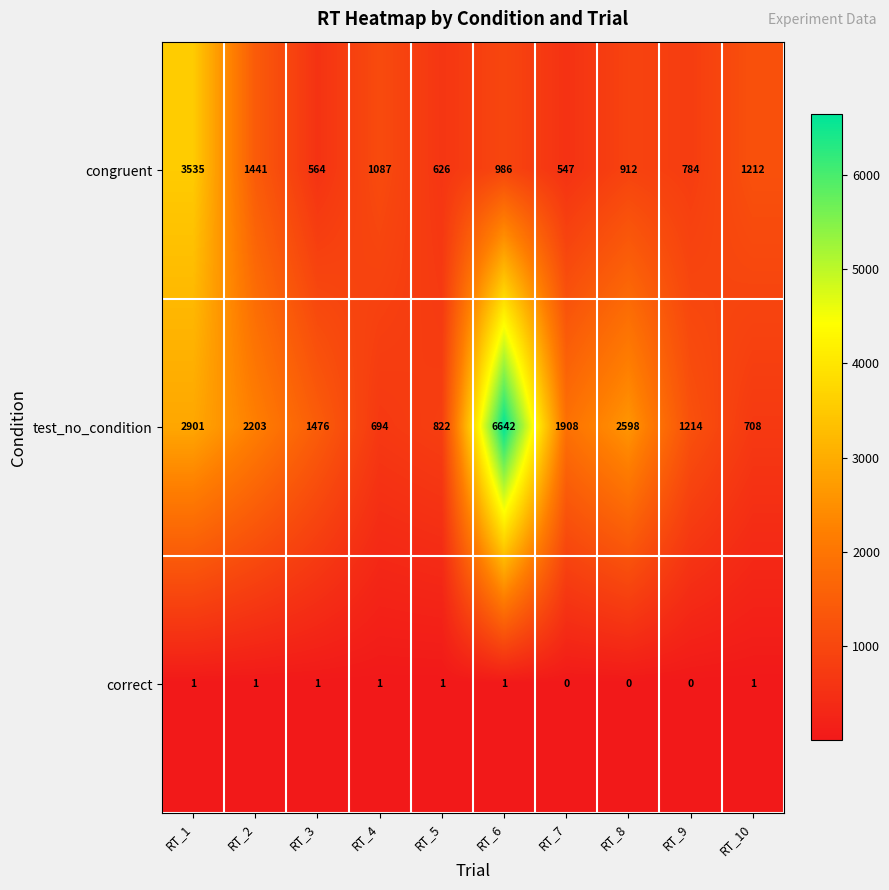

List the series in order of their peak value, lowest first.

correct, congruent, test_no_condition